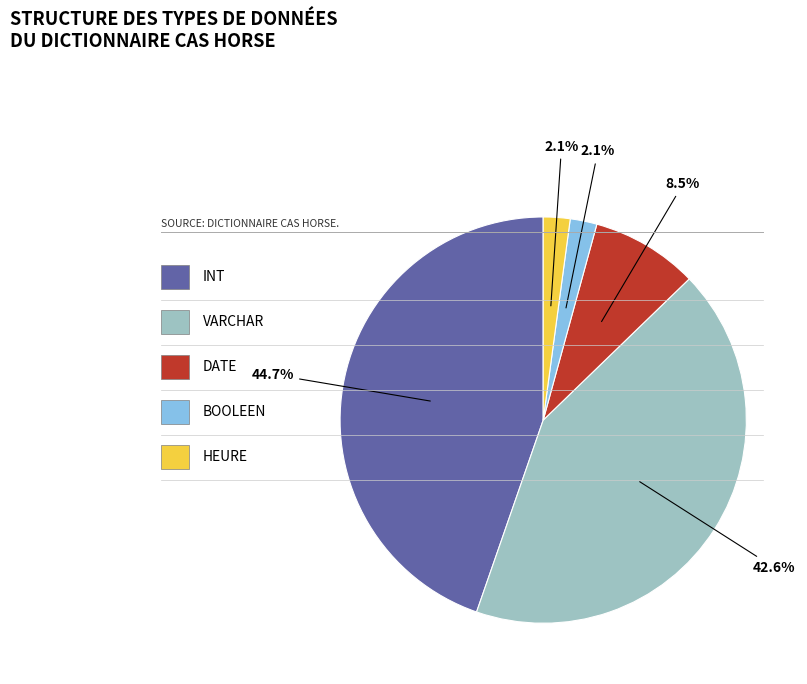

Does any single category account for the majority?

No